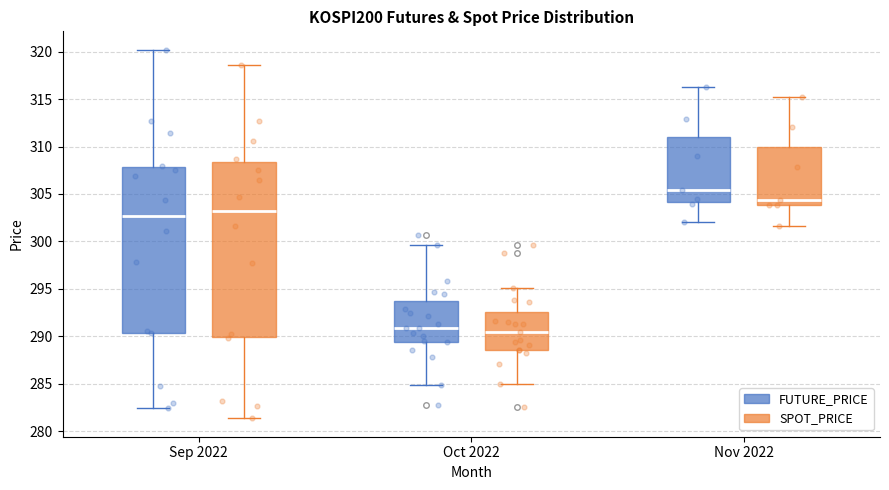

Where does the median line of the box for Sep 2022 (SPOT_PRICE) sit on the y-axis? The values are not printed on the chart, so give them approximately, as read against the axis.

303.0